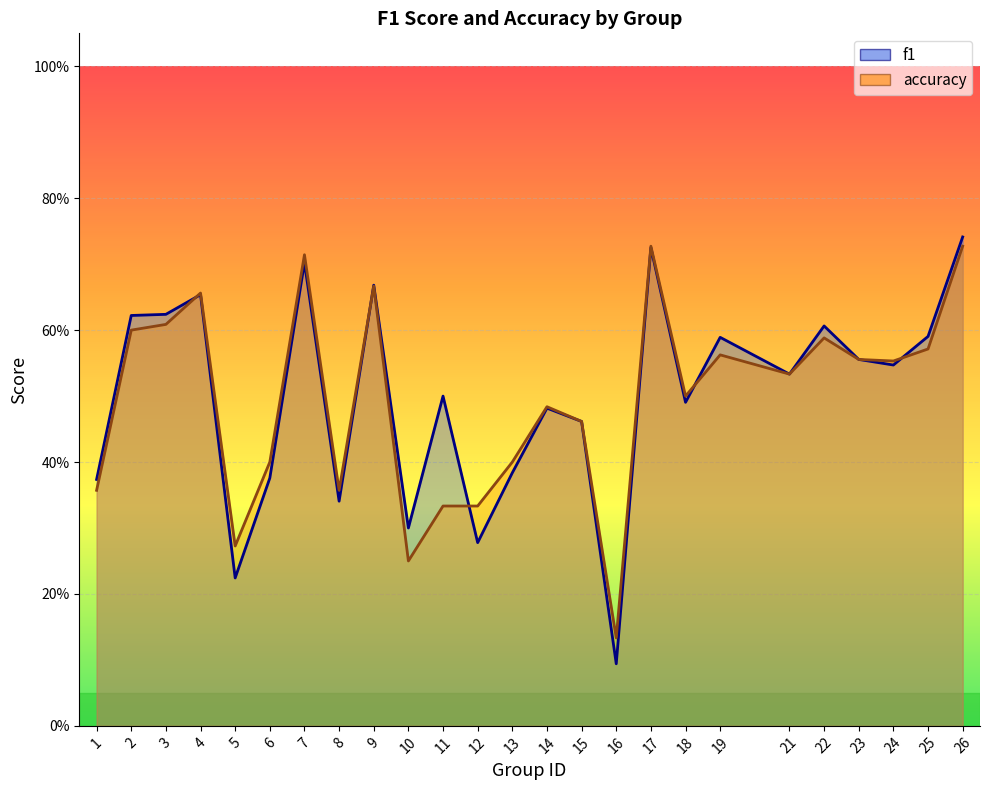

Where is the first local minimum for accuracy?

5